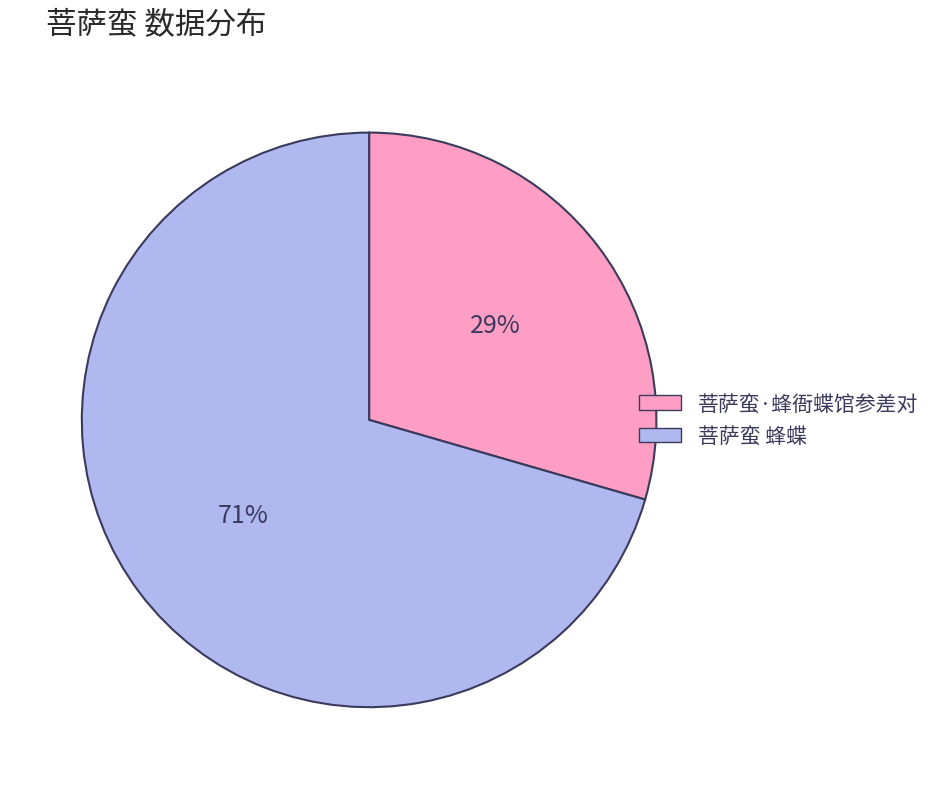

What is the majority slice?

菩萨蛮 蜂蝶